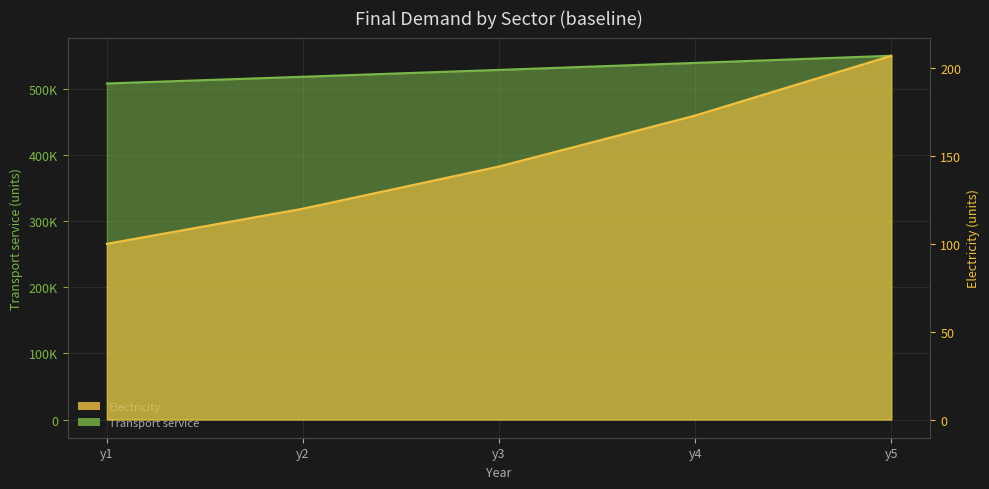

What is the minimum value shown in the chart?

100.0